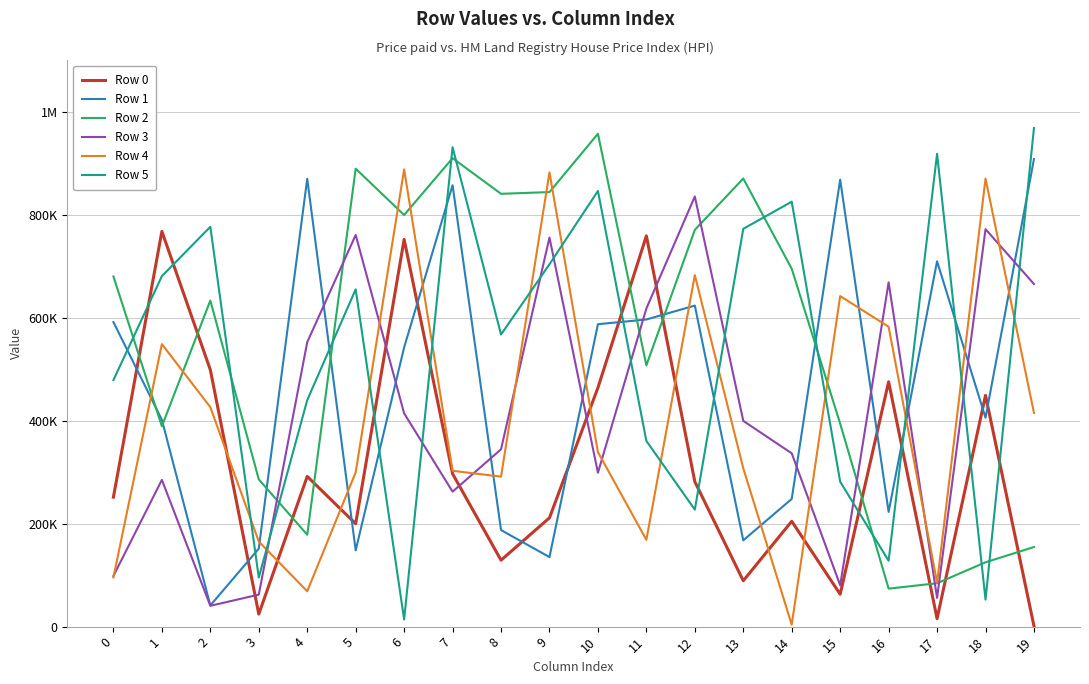

The Row 0 series shows 24291 at 3. True or false?

True